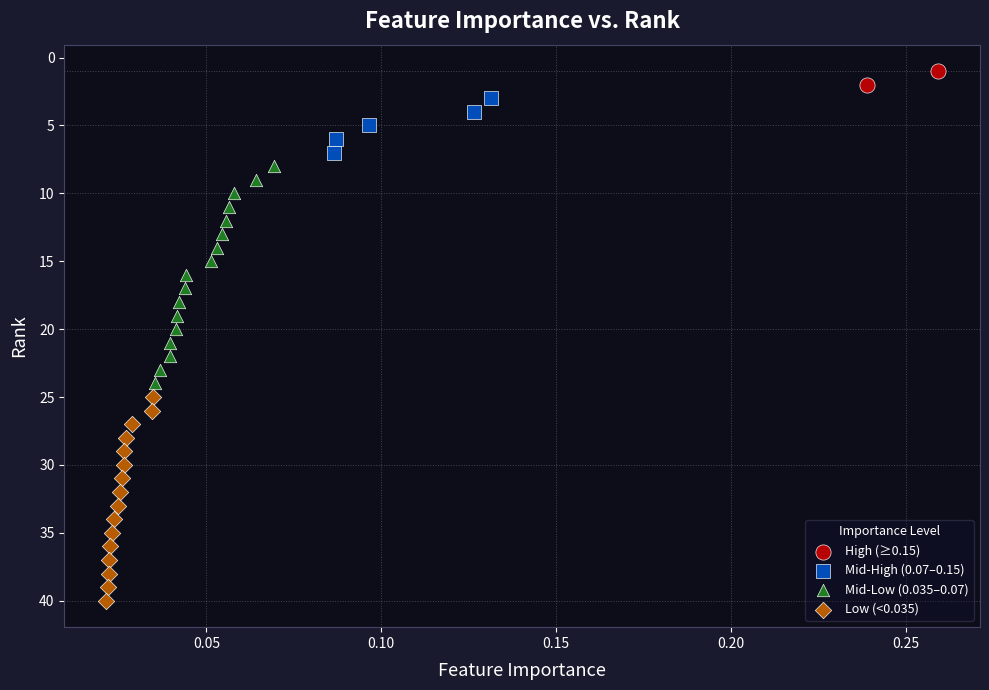

What are all the series names shown in the legend?

High (≥0.15), Mid-High (0.07–0.15), Mid-Low (0.035–0.07), Low (<0.035)